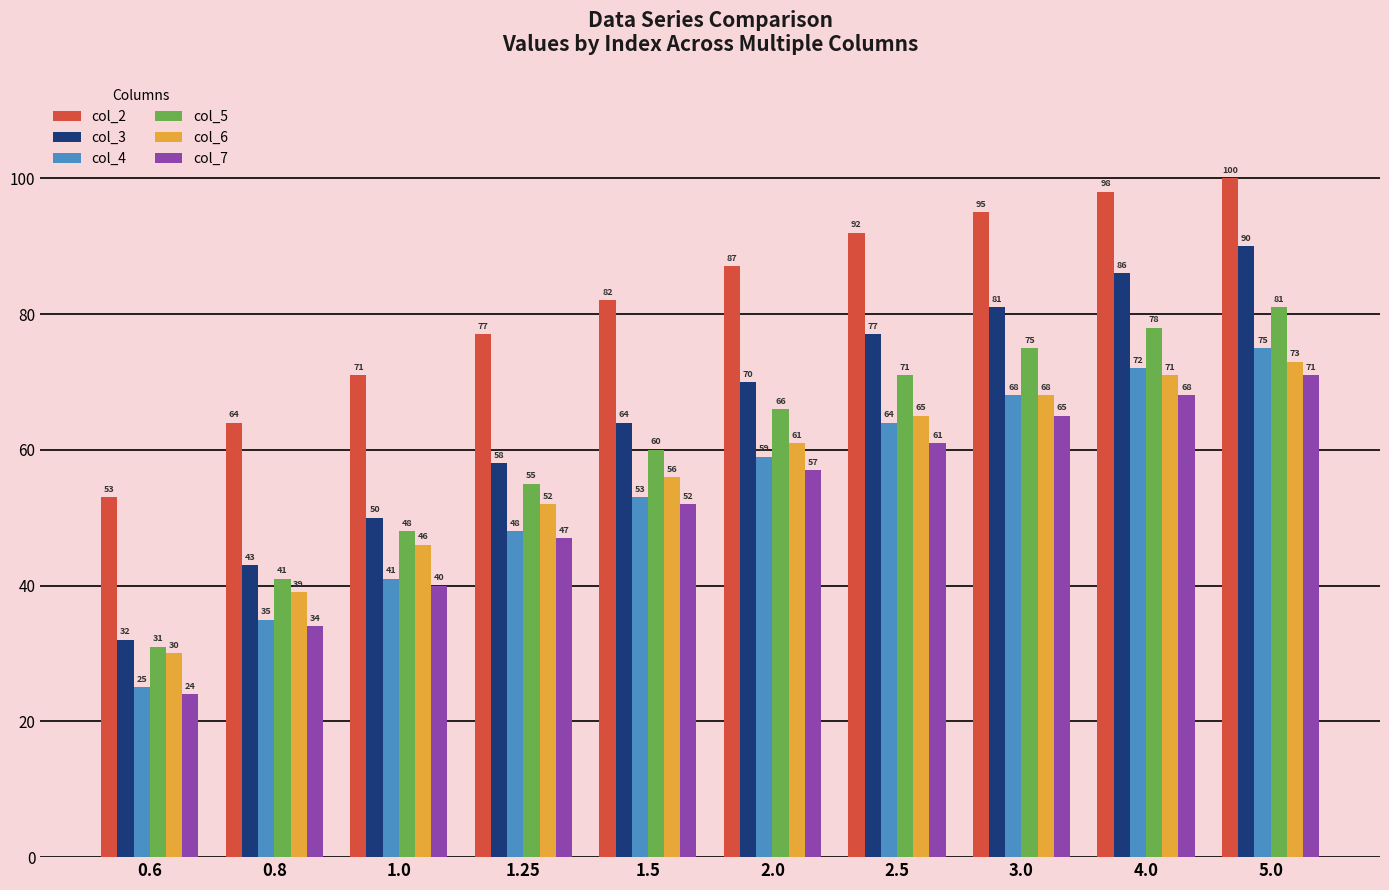

What is the difference between the maximum and minimum values in the col_5 series?

50